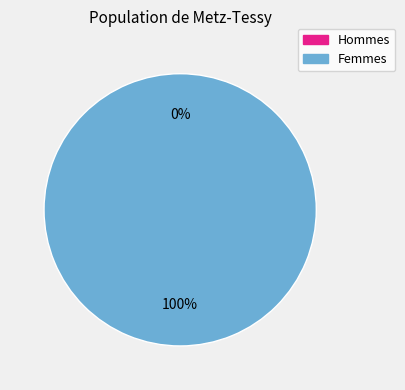

Count the number of slices in the pie.

2